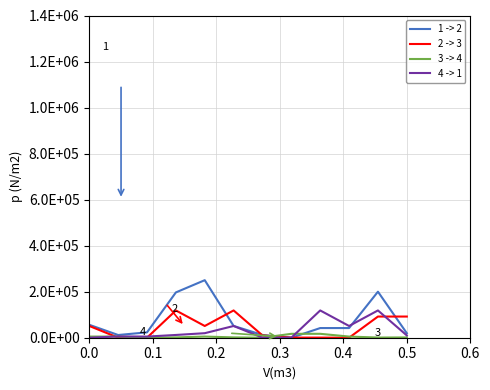

Does the chart display data point markers on the line(s)?

No